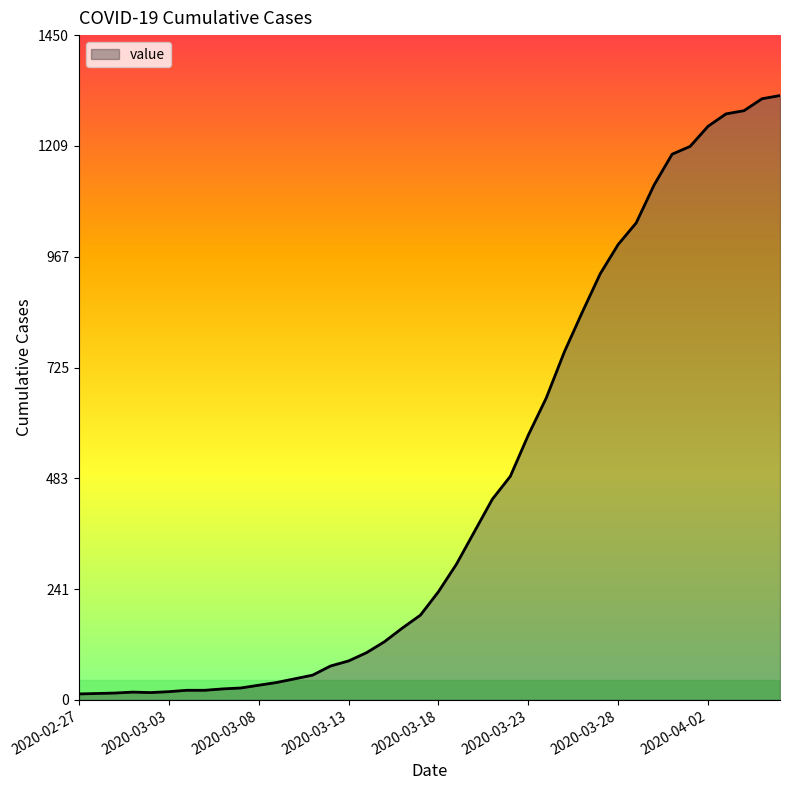

What is the difference between the maximum and minimum values?

1306